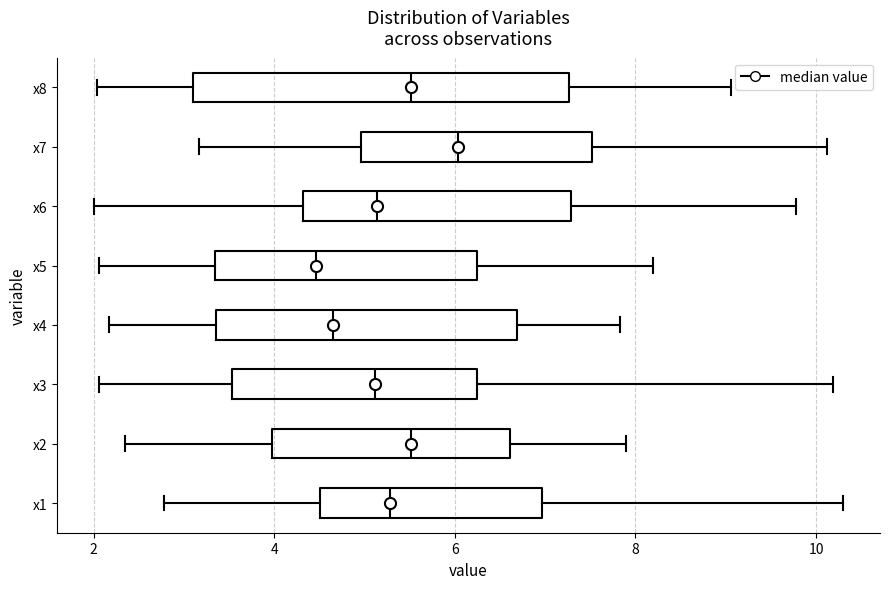

Where does the median line of the box for x5 sit on the x-axis? The values are not printed on the chart, so give them approximately, as read against the axis.

4.4